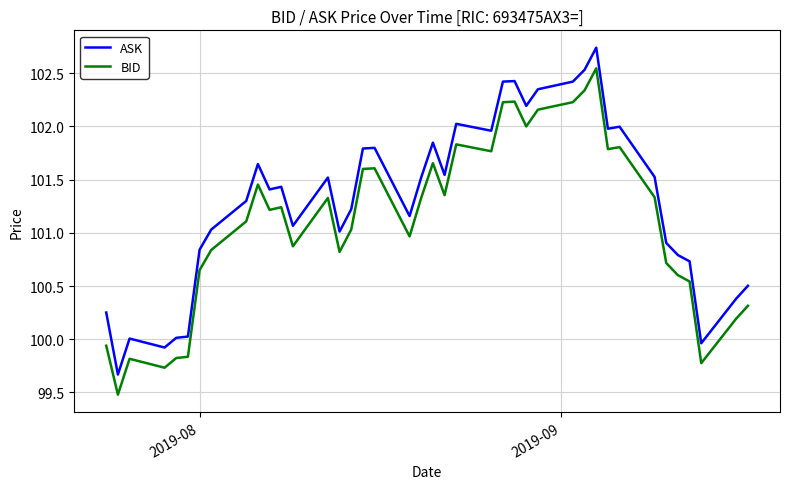

What is the smallest value displayed?

99.5